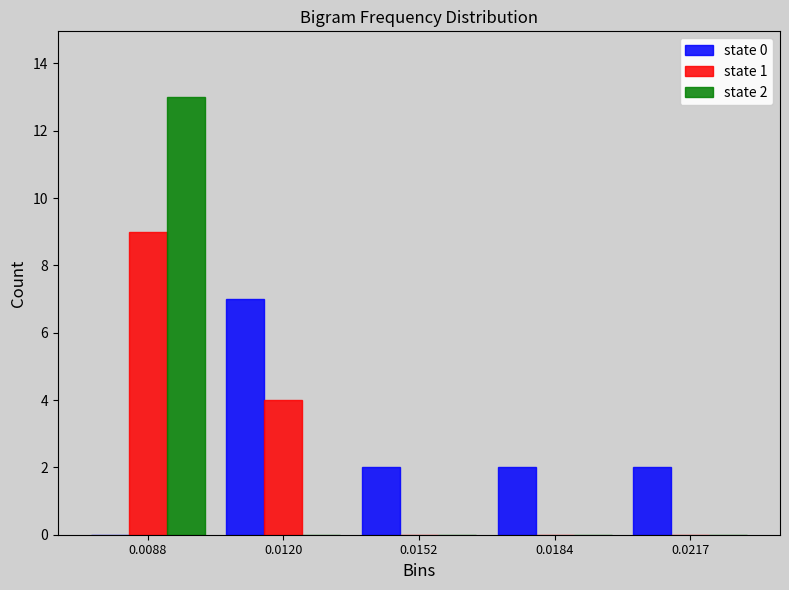

Reading left to right, transcribe all the data shown in this chart.

state 0: 0.0088=0	0.0120=7	0.0152=2	0.0184=2	0.0217=2
state 1: 0.0088=9	0.0120=4	0.0152=0	0.0184=0	0.0217=0
state 2: 0.0088=13	0.0120=0	0.0152=0	0.0184=0	0.0217=0